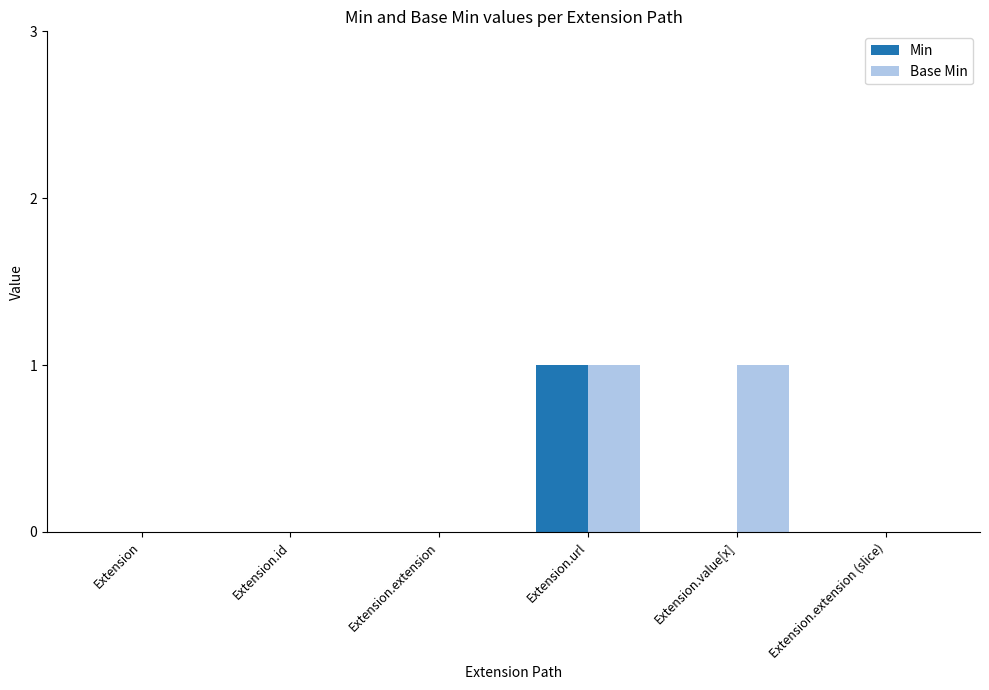

Is it true that Min equals 0 at Extension.id?

True